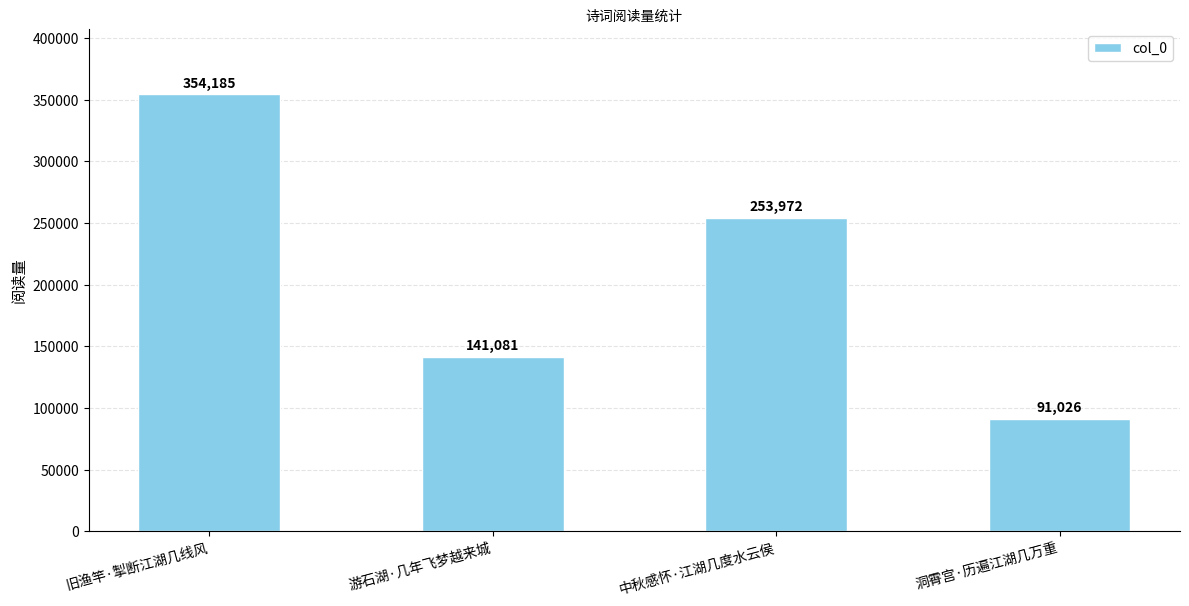

How many bars are there in total?

4